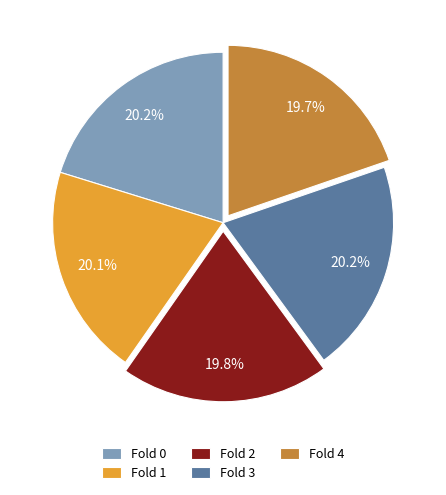

The Fold 2 slice represents 9% of the pie. True or false?

False